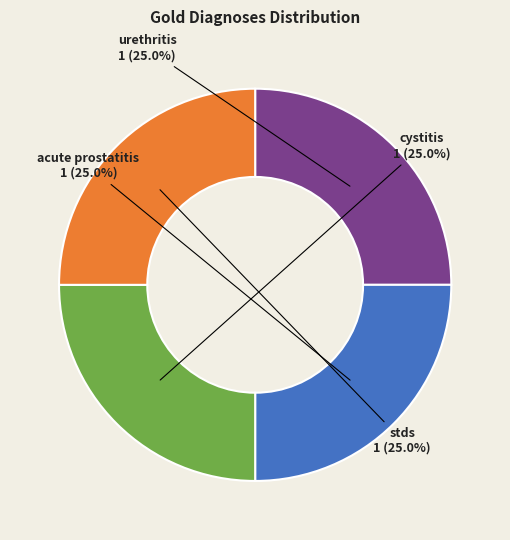

To the nearest percent, what is the average slice percentage?

25%